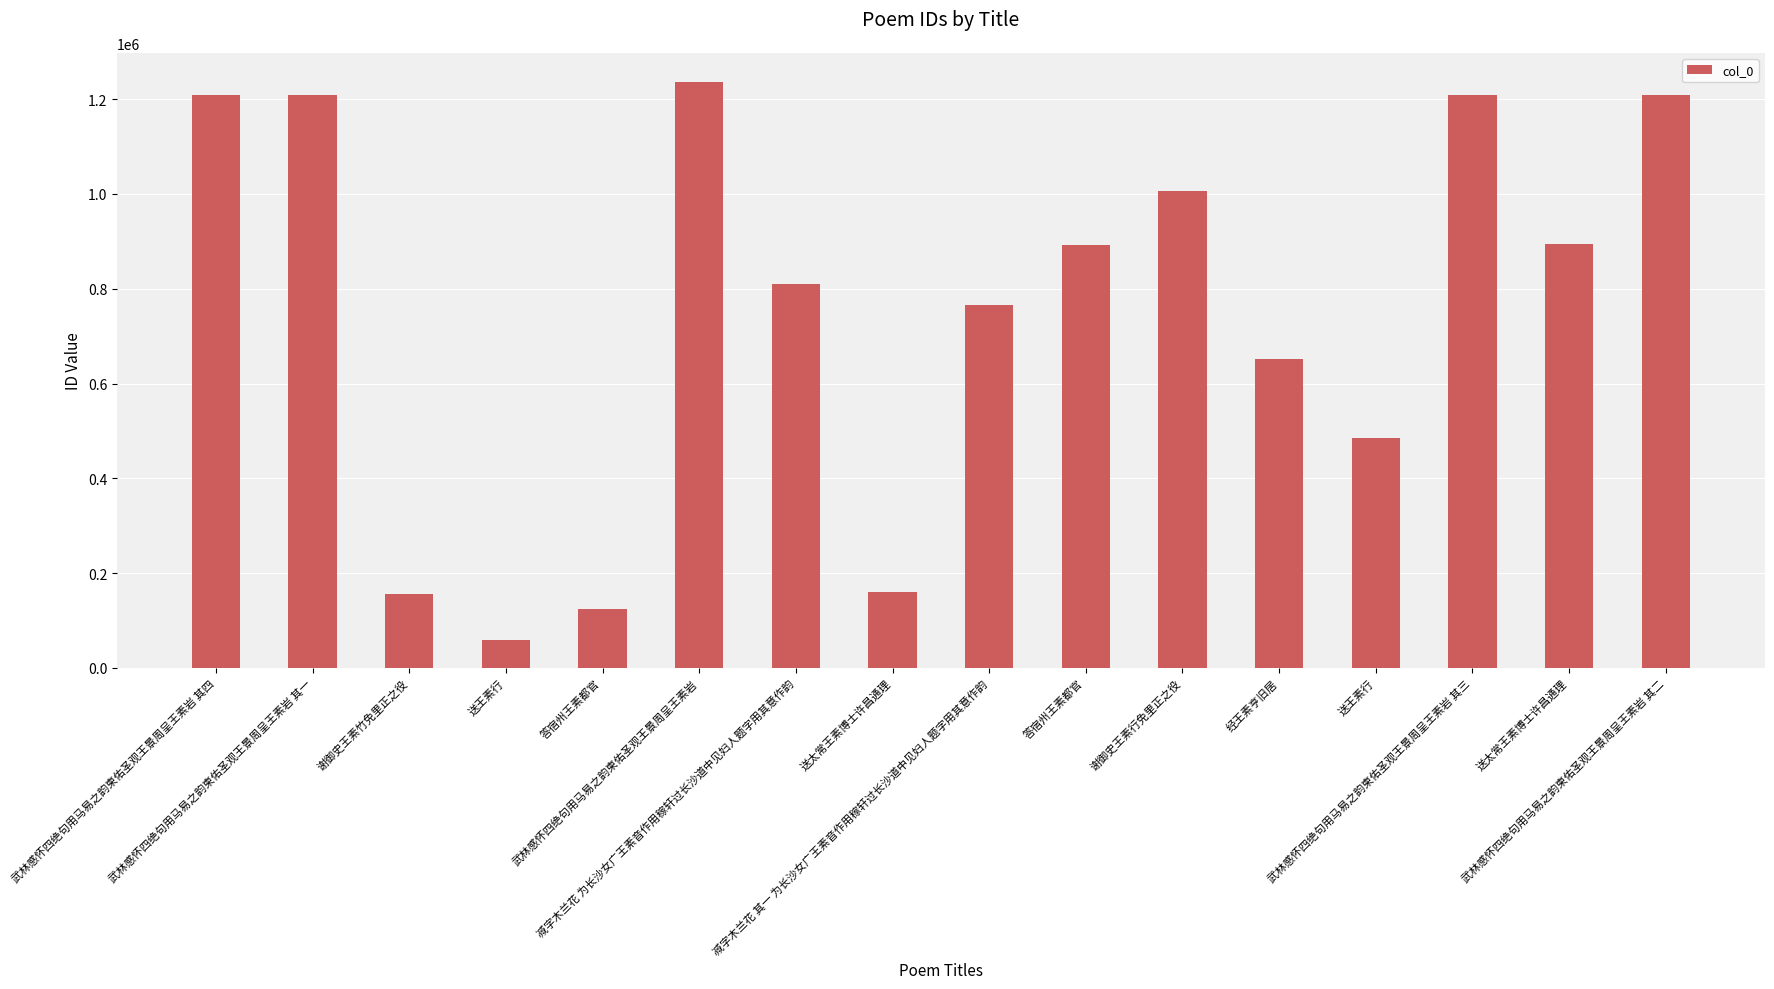

What is the change in value from 答宿州王素都官 to 答宿州王素都官?

+768000